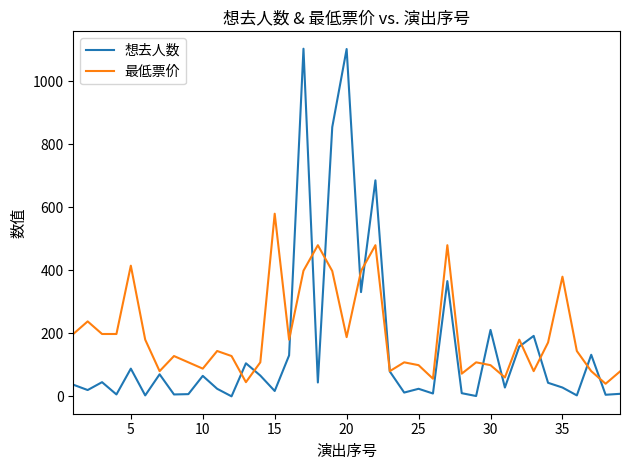

Which series has the largest range (max minus min)?

想去人数